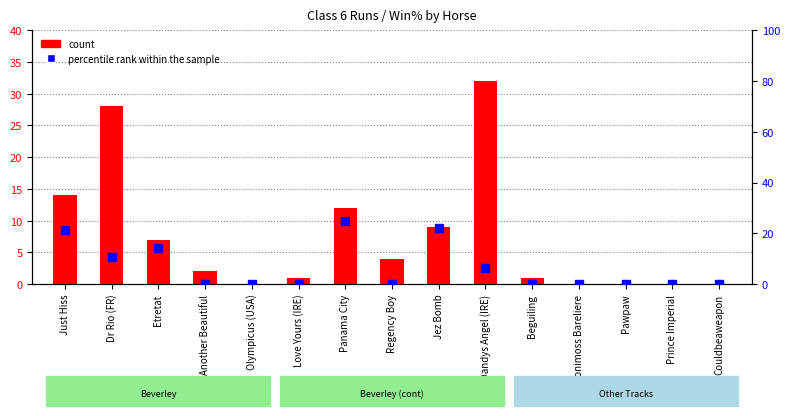

Which series contains the lowest Y value?

count